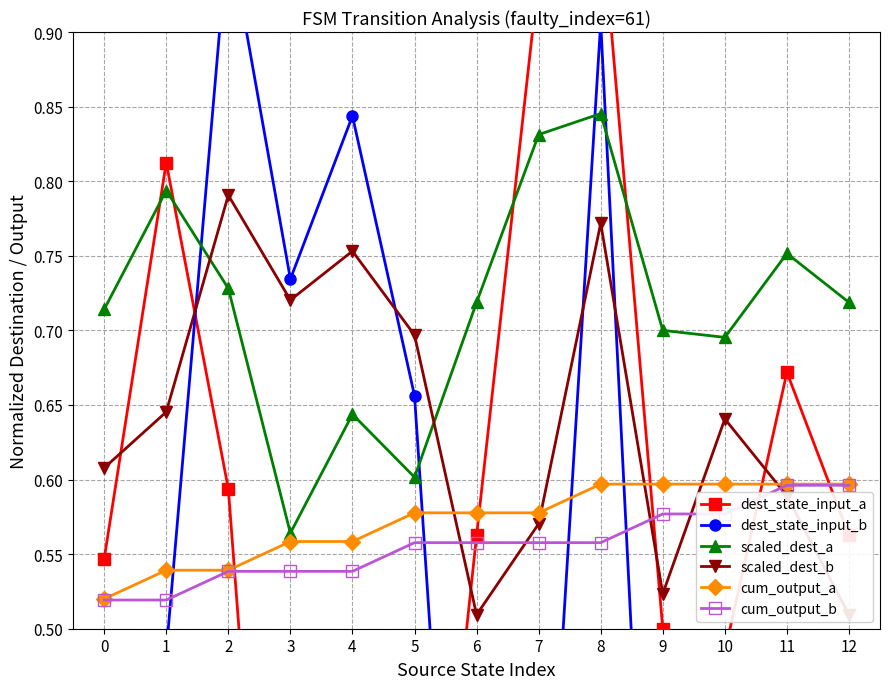

True or false: scaled_dest_b has a value of 0.2 at 0.

False